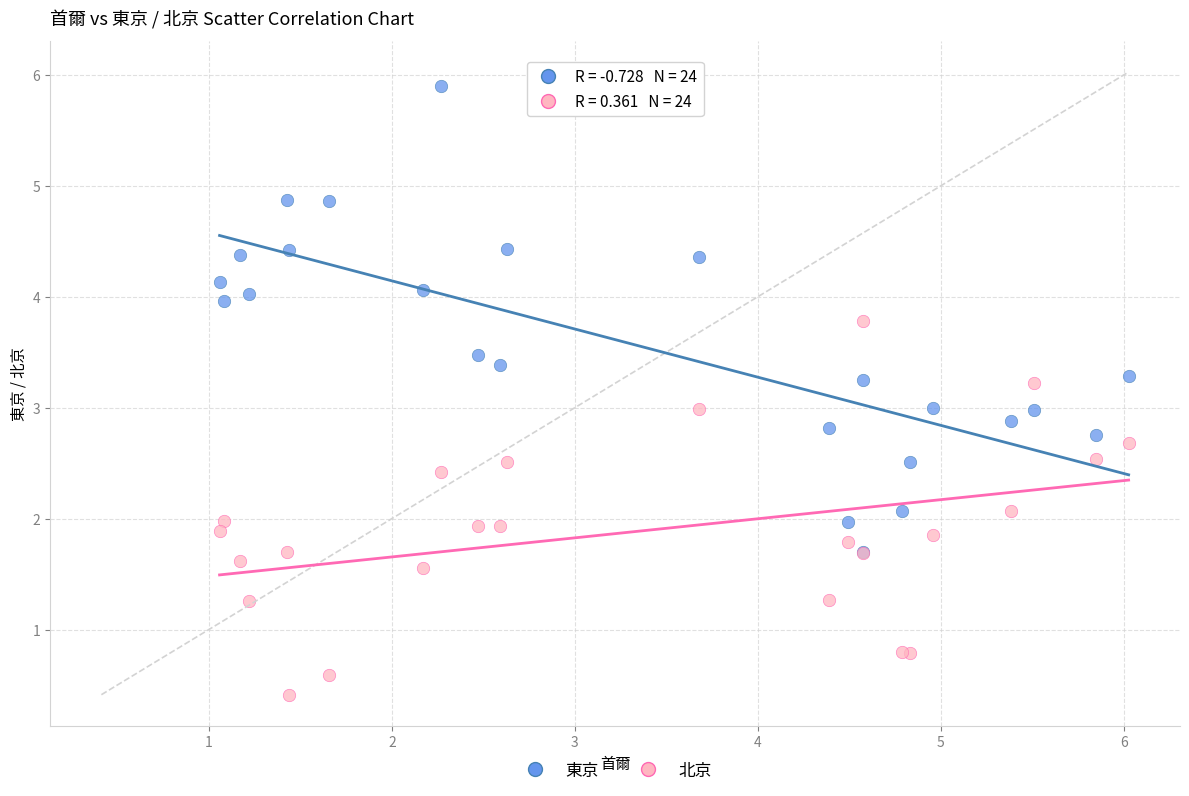

Which series has the largest Y range (max minus min)?

東京